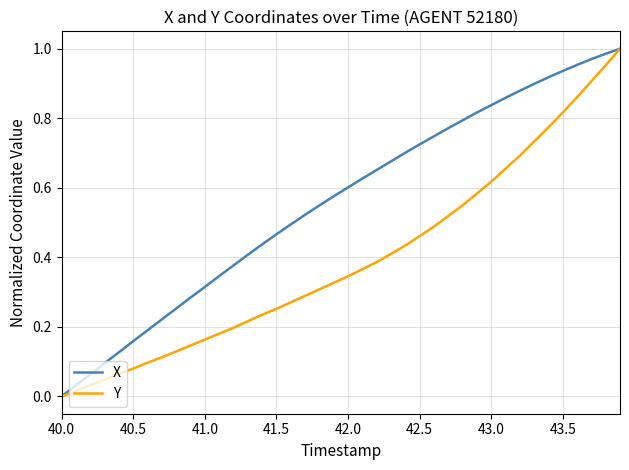

List the series in order of their overall mean, highest first.

X, Y